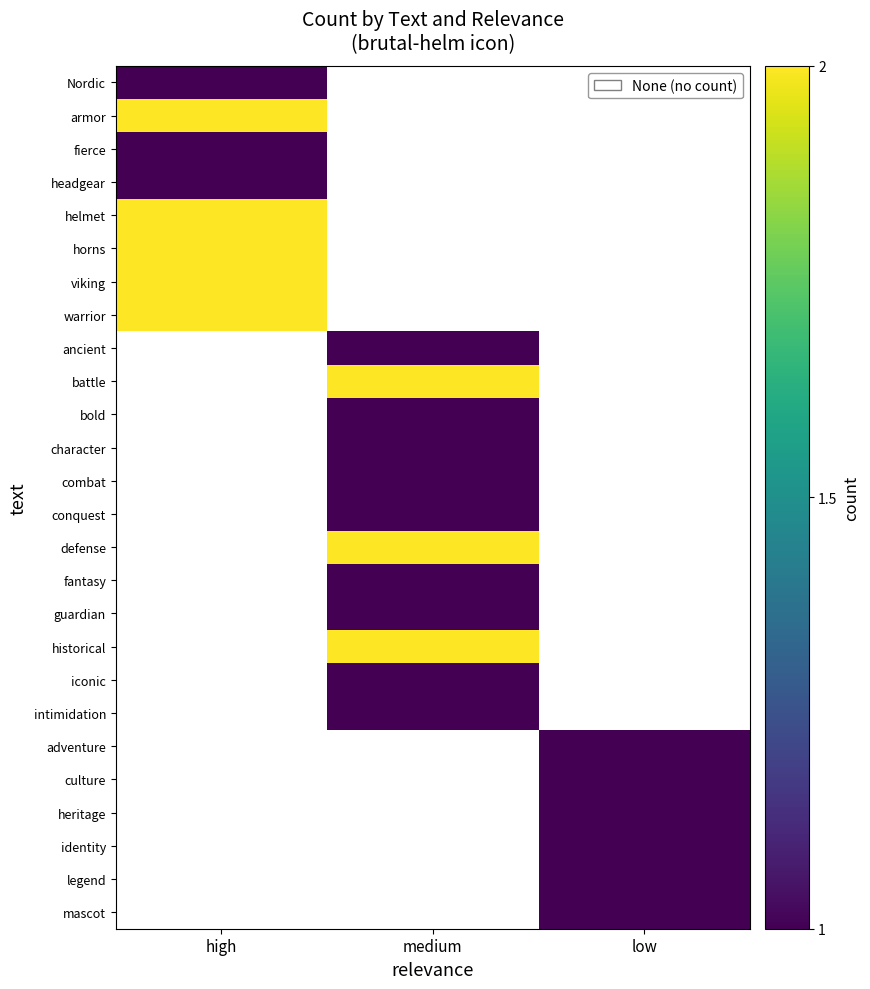

Which label corresponds to the smallest value in the chart?

medium